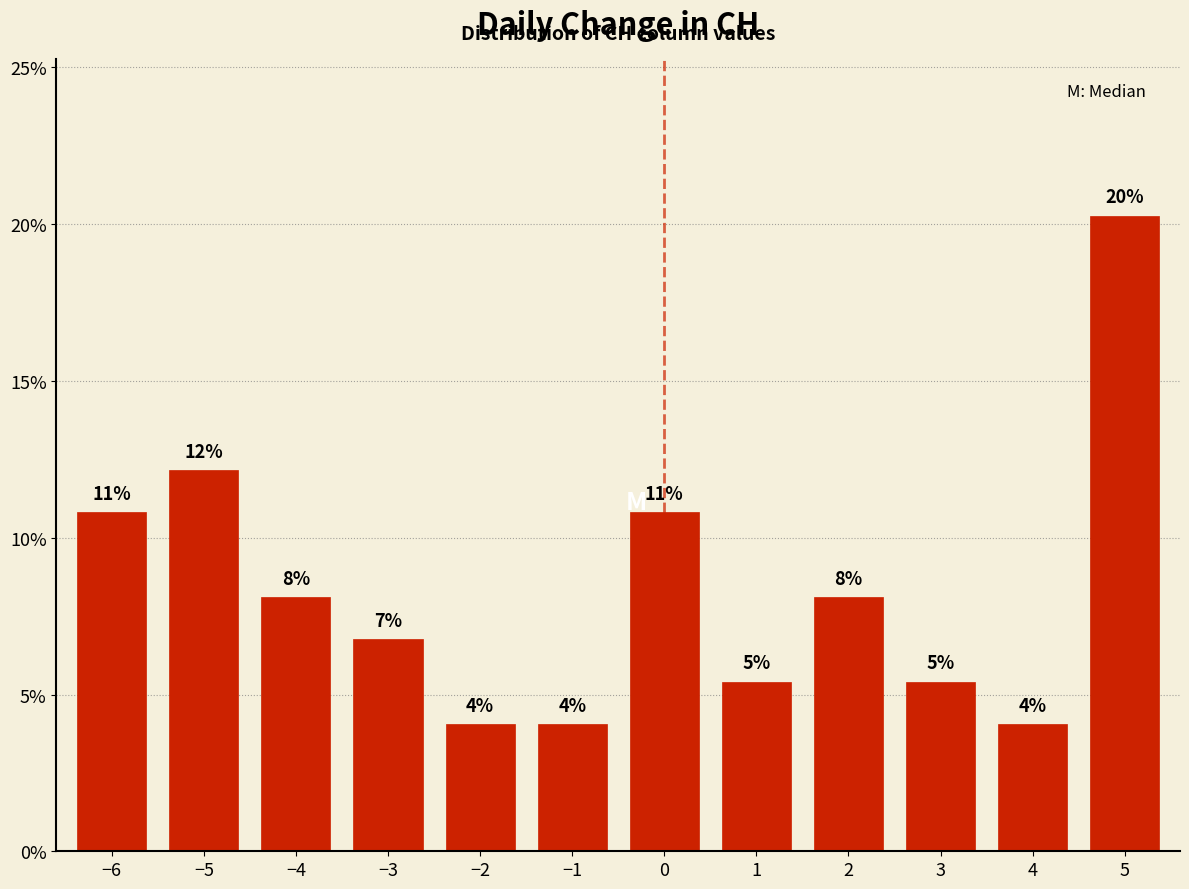

Are the bars horizontal?

No